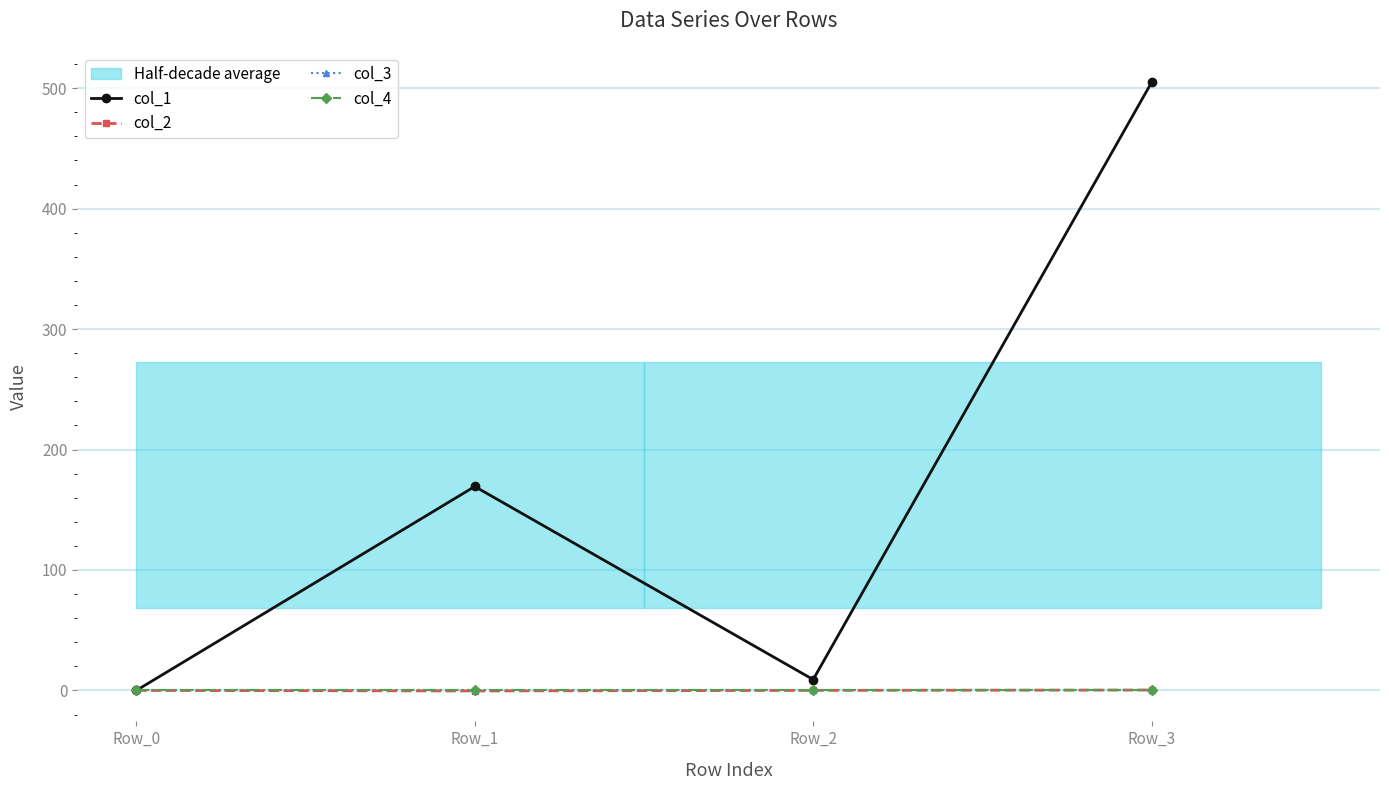

At which category does the chart reach its minimum across all series?

Row_1